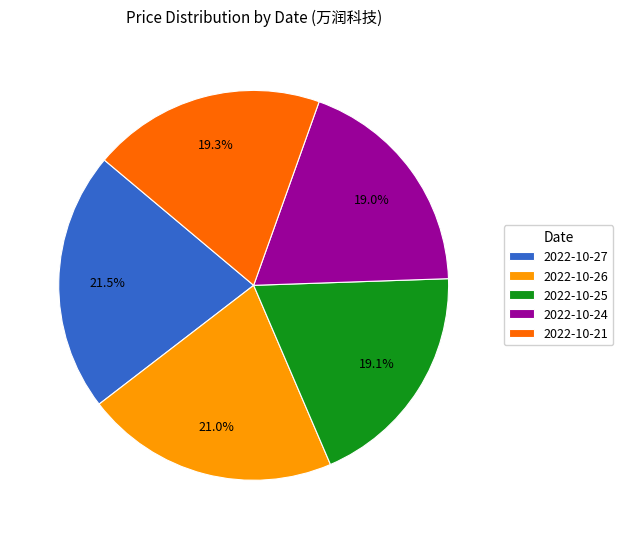

Approximately how many times larger is the value at 2022-10-24 compared to 2022-10-21?

1.0